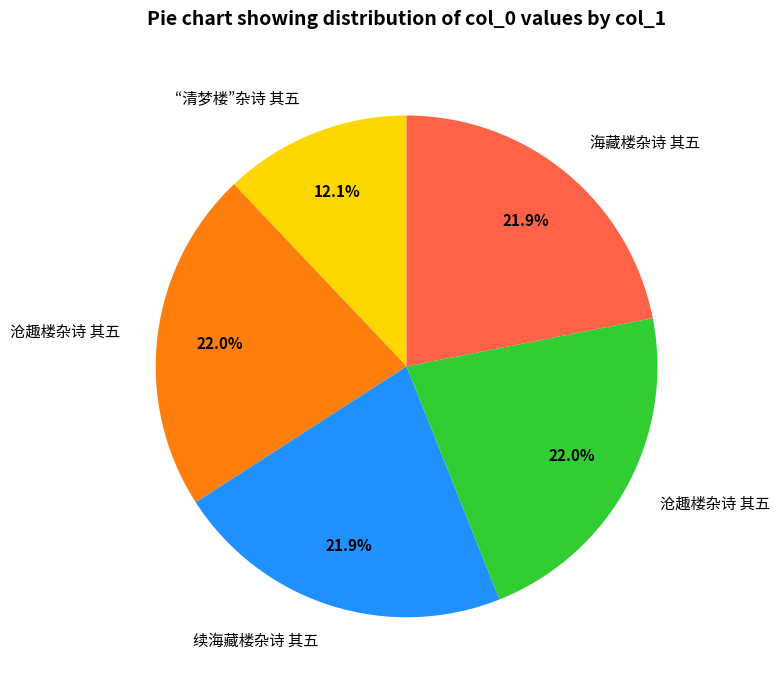

To the nearest percent, what is the difference between the largest and smallest slice percentages?

10%